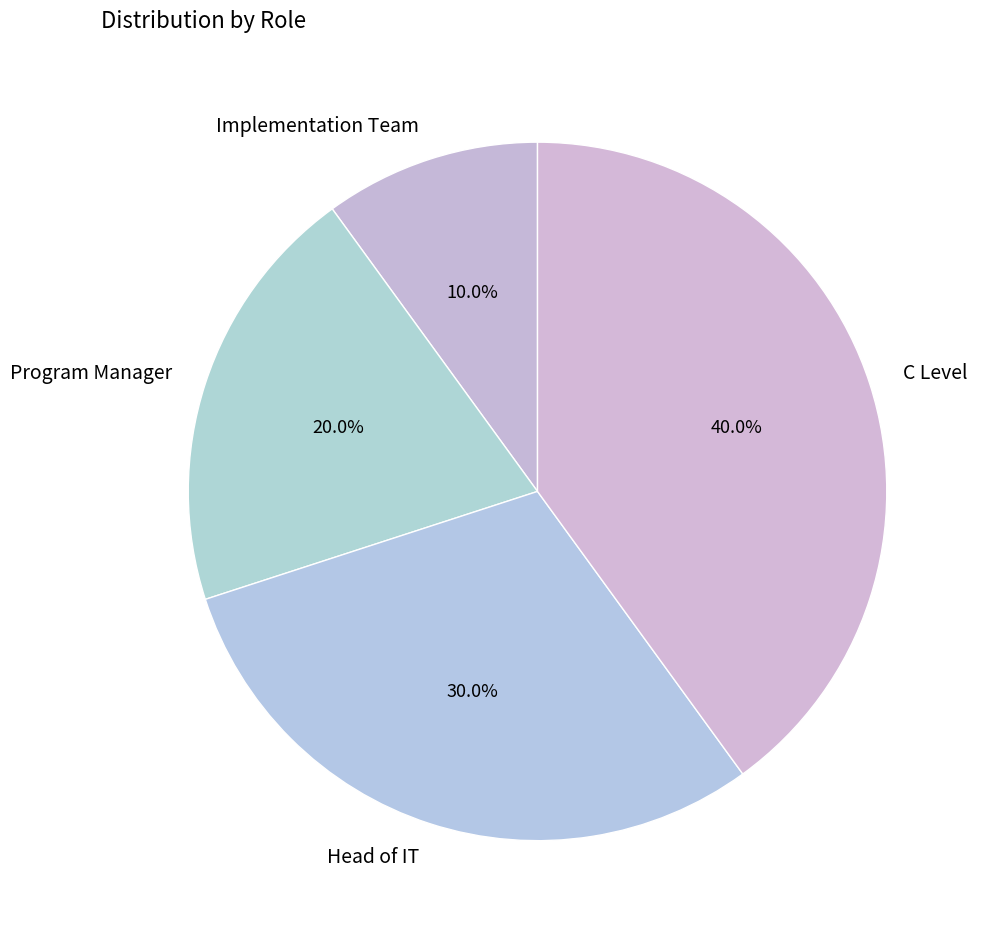

Approximately how many times larger is the value at C Level compared to Head of IT?

1.3